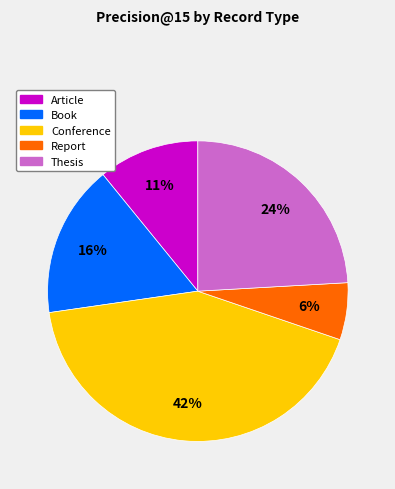

How many segments does this pie chart have?

5